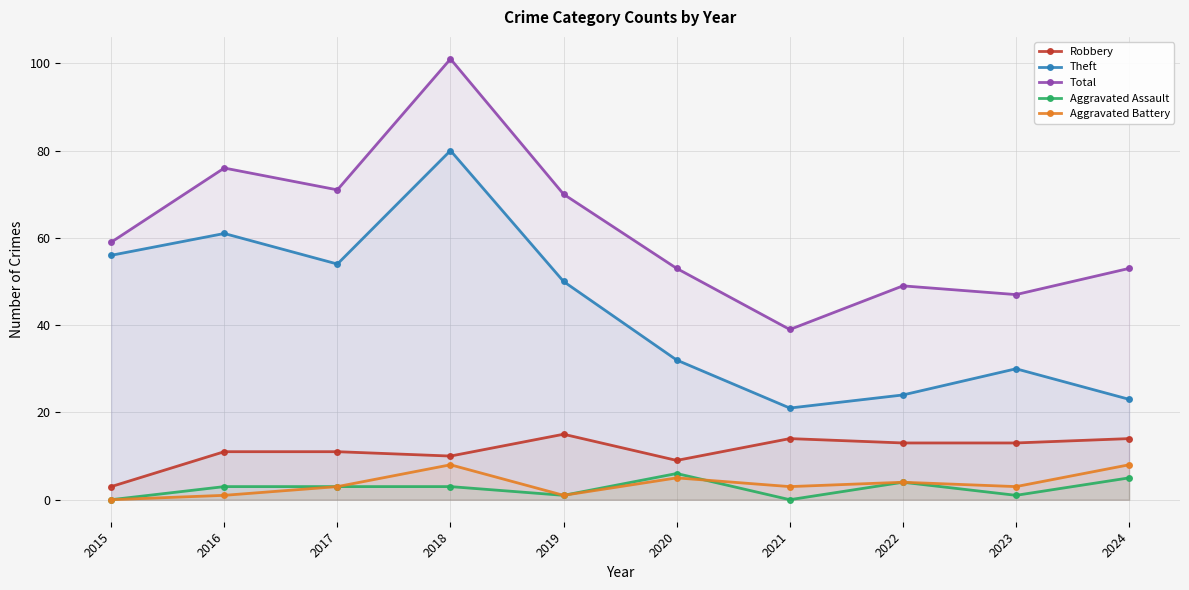

Which category has the highest value across all series?

2018